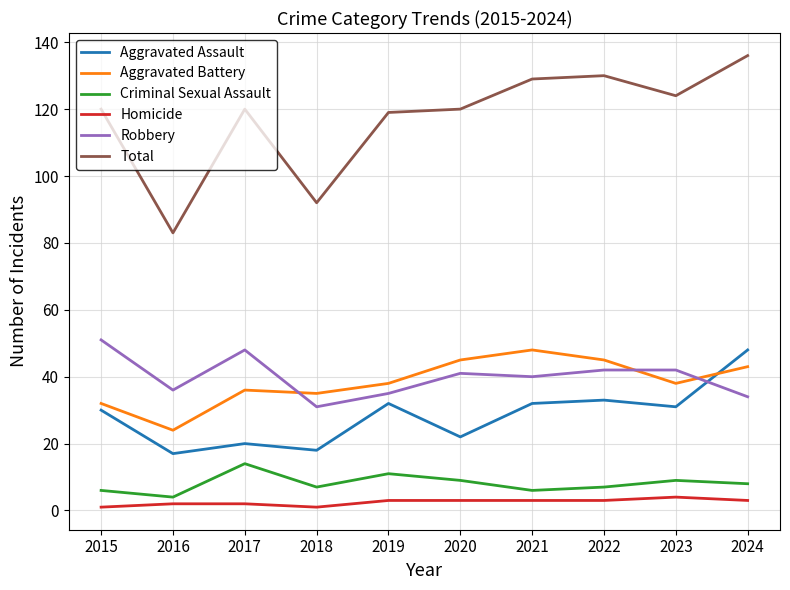

What is the difference between the highest and lowest values at 2020?

117